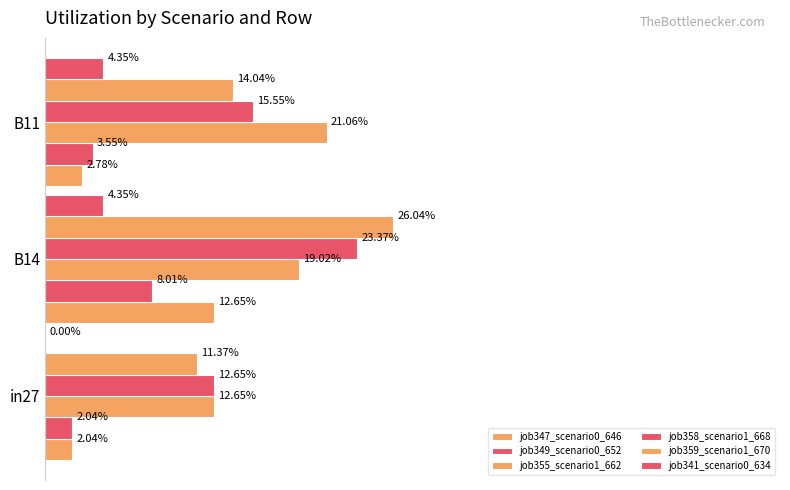

How many data points does each series have?

3